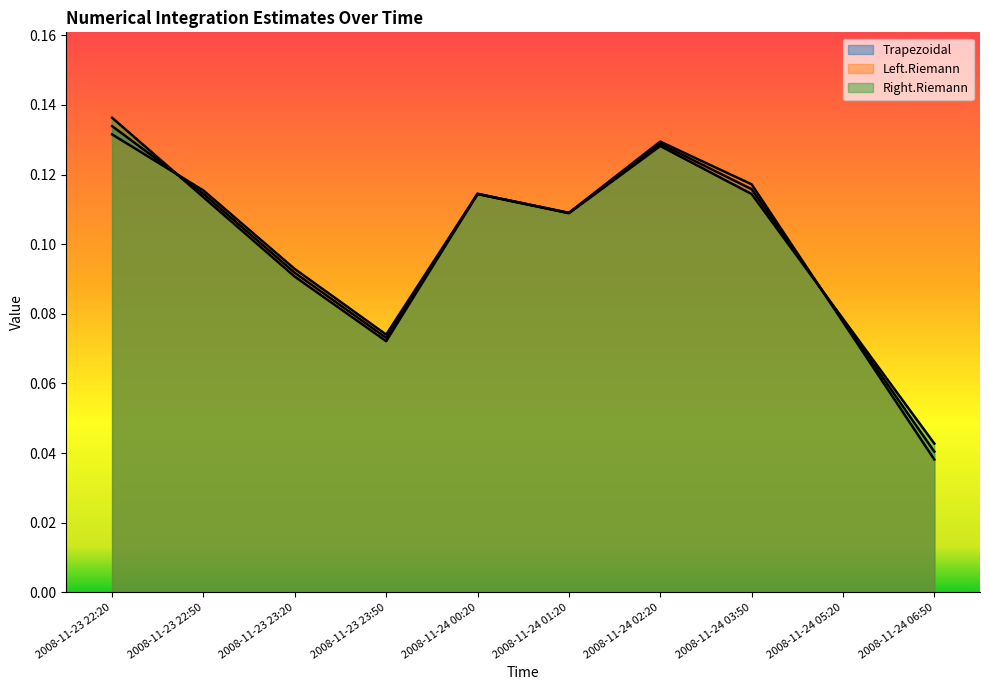

What is the difference between the maximum and minimum values in the Right.Riemann series?

0.1